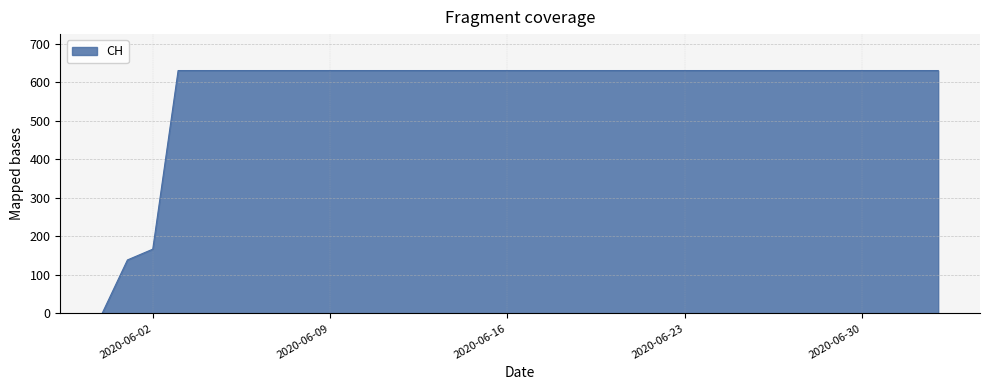

What is the greatest value displayed?

631